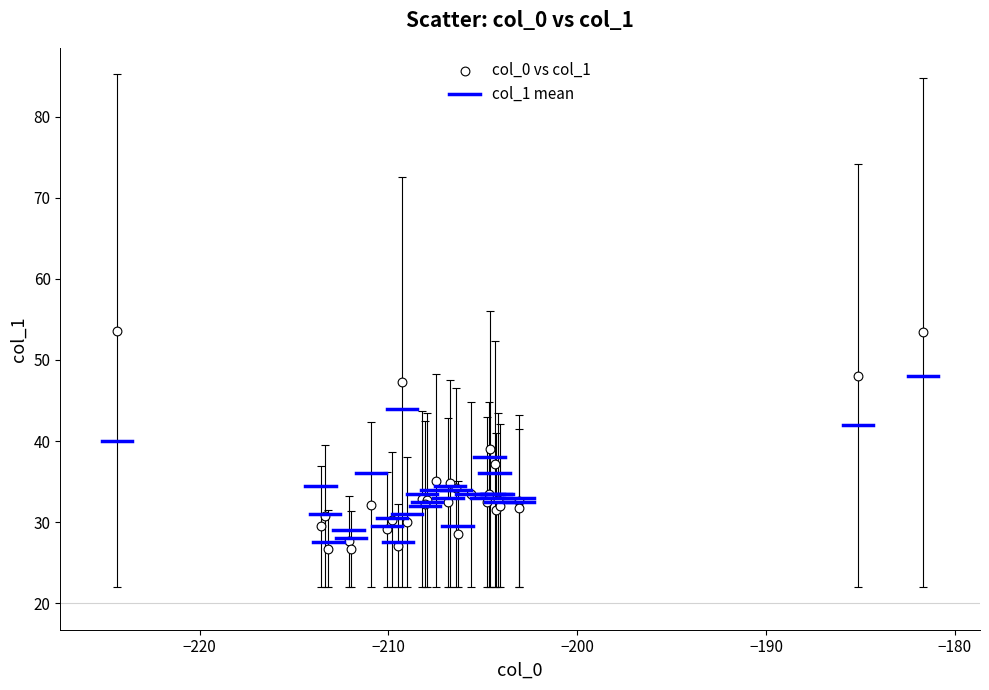

What Y value in the scatter plot is closest to 40?

39.0